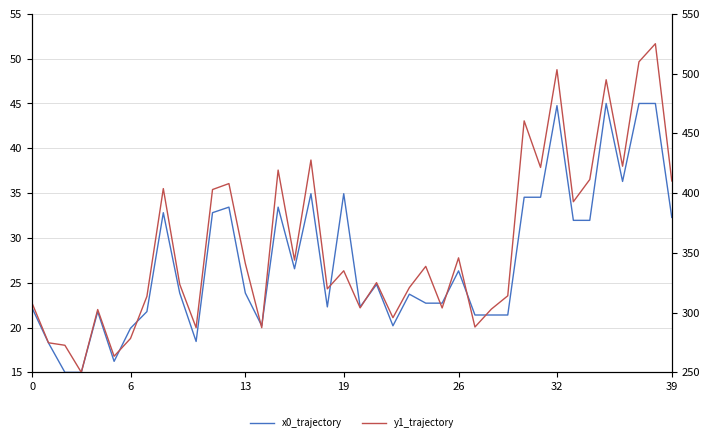

What is the maximum value for x0_trajectory?

45.0